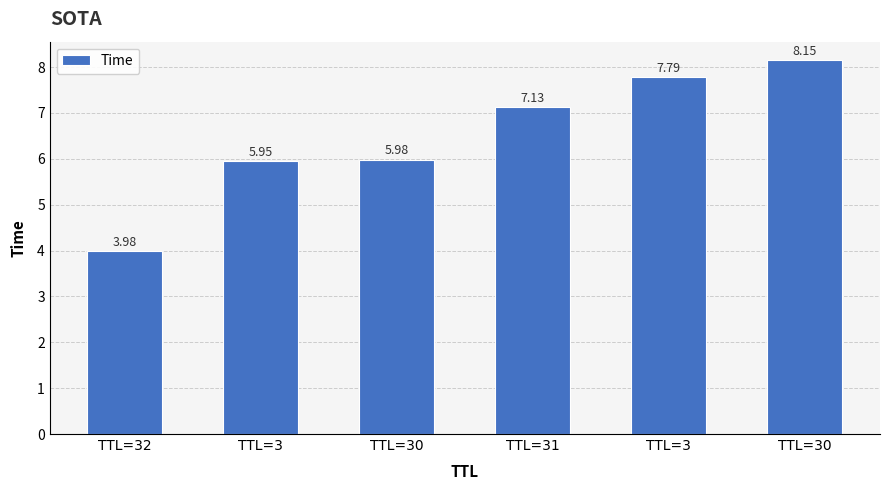

How many bars are there in total?

6